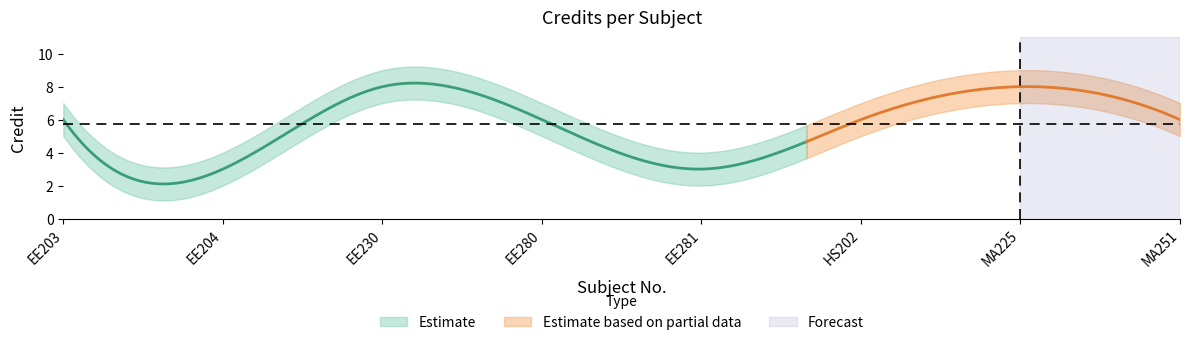

Is it true that Credit_upper equals 14 at MA225?

False